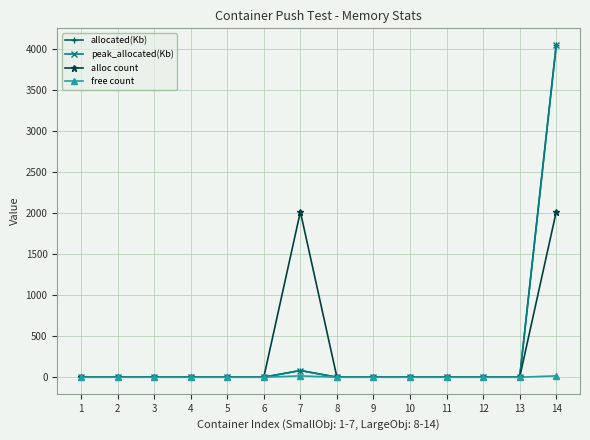

Is it true that peak_allocated(Kb) equals -2528.0 at 13?

False